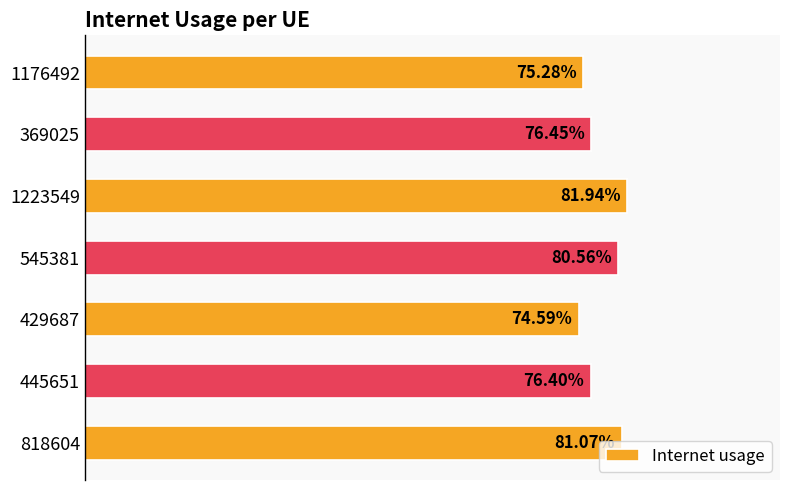

Does the chart contain any negative values?

No